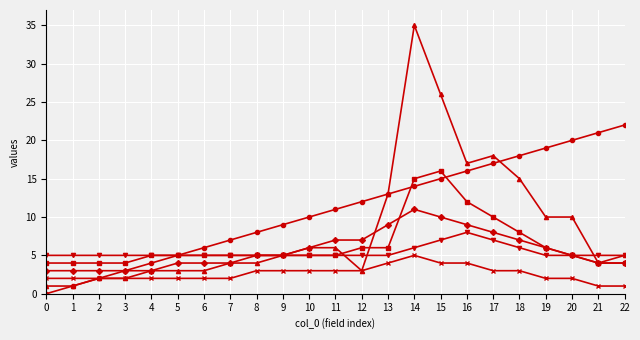

What is the difference between the highest and lowest values at 18?

15